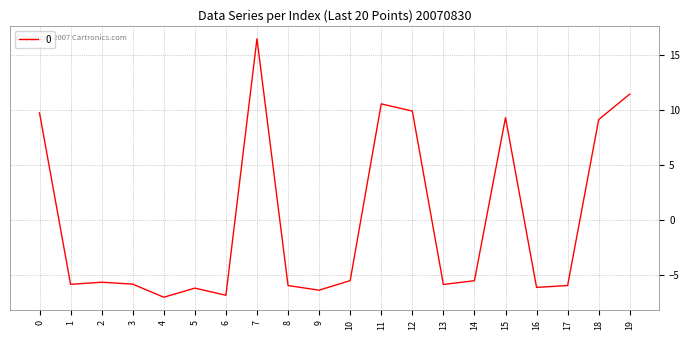

What is the smallest value displayed?

-7.1